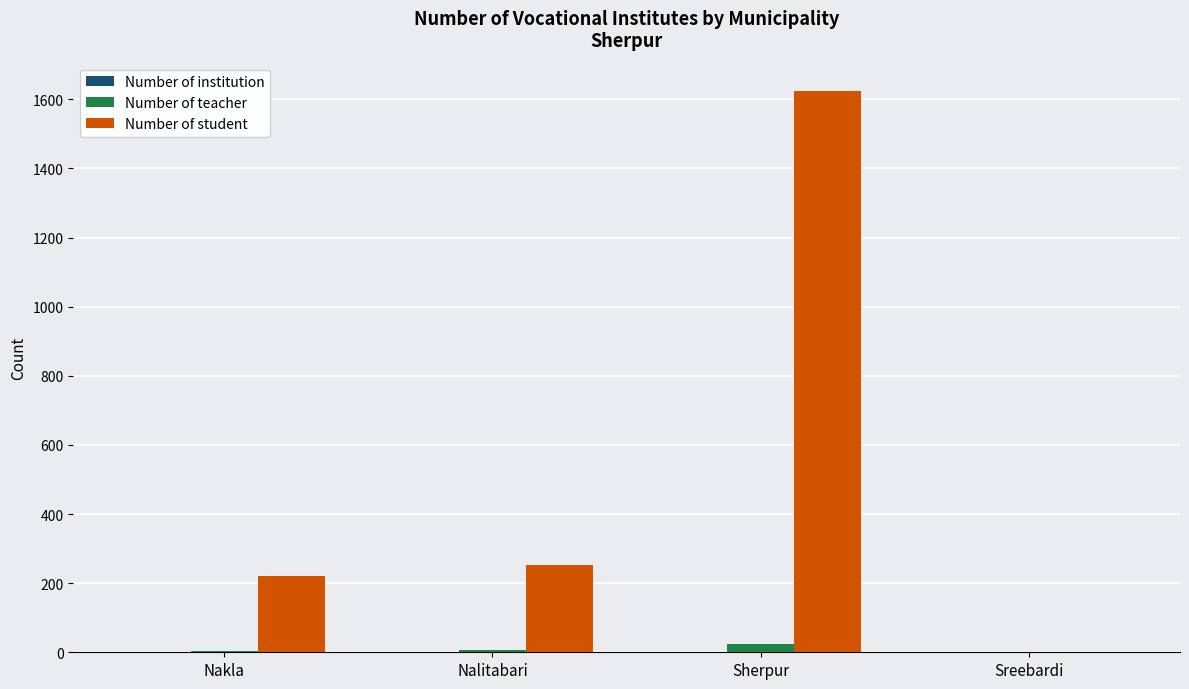

Which series changed the most between Nalitabari and Sherpur?

Number of student